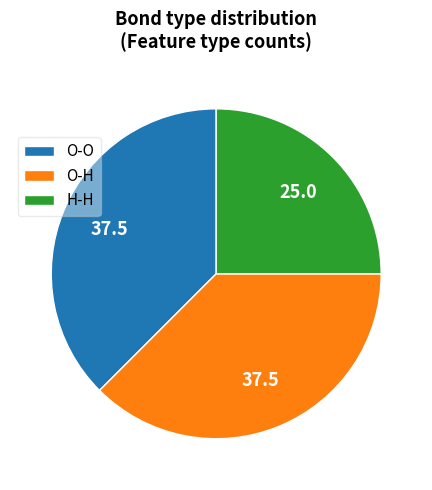

What is the ratio of the value at H-H to the value at O-H?

0.7